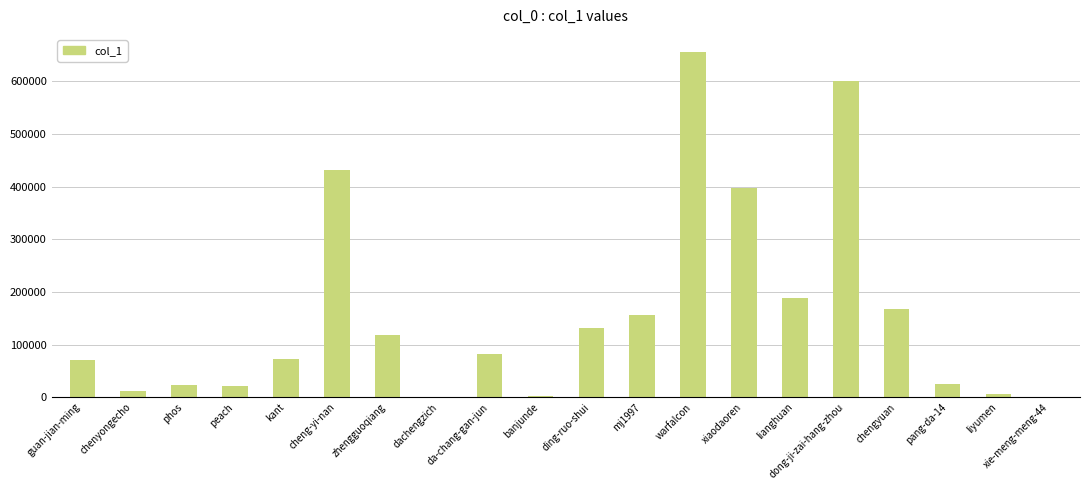

Which category has the highest value across all series?

warfalcon